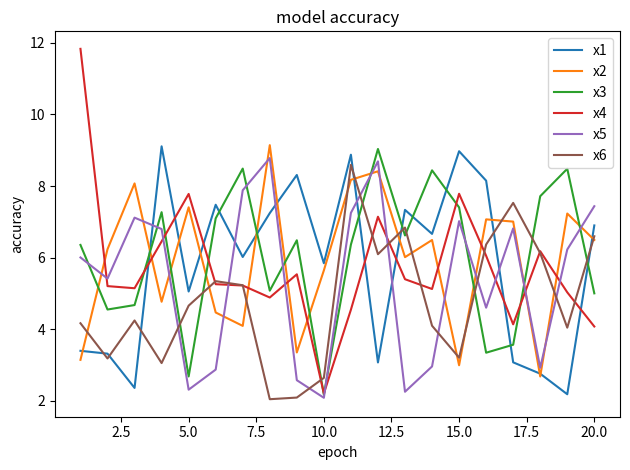

What is the minimum value shown in the chart?

2.0